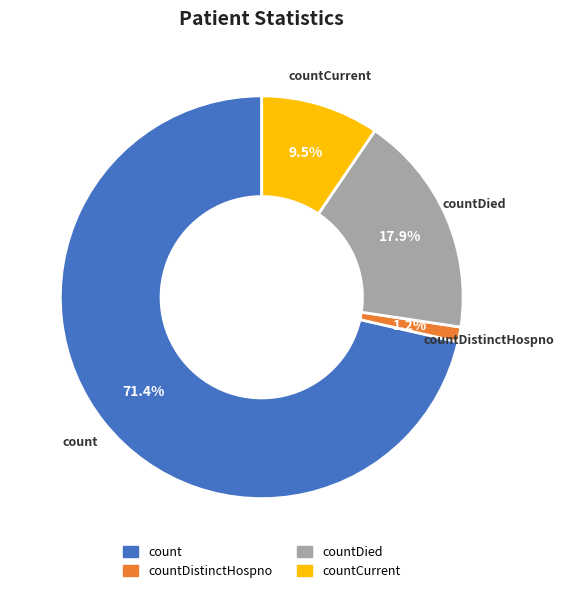

Which category has the smallest portion of the pie?

countDistinctHospno